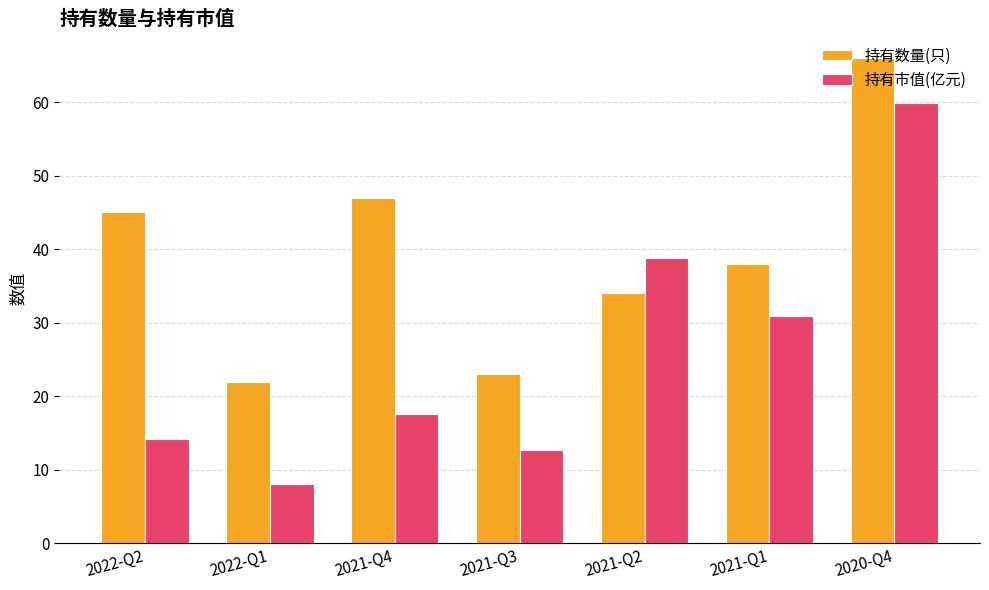

What are all the series names shown in the legend?

持有数量(只), 持有市值(亿元)